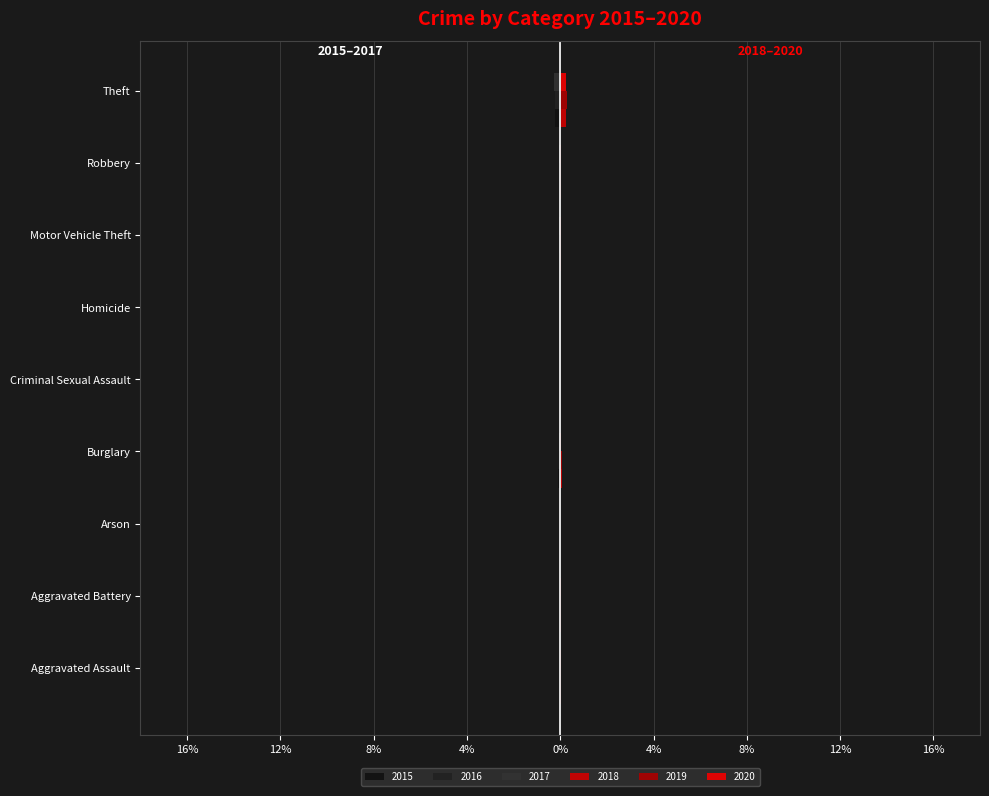

Reading left to right, transcribe all the data shown in this chart.

2015: Aggravated Assault=-0.0	Aggravated Battery=-0.0	Arson=-0.0	Burglary=-0.1	Criminal Sexual Assault=-0.0	Homicide=-0.0	Motor Vehicle Theft=-0.0	Robbery=-0.0	Theft=-0.2
2016: Aggravated Assault=-0.0	Aggravated Battery=-0.0	Arson=-0.0	Burglary=-0.1	Criminal Sexual Assault=-0.0	Homicide=-0.0	Motor Vehicle Theft=-0.1	Robbery=-0.0	Theft=-0.2
2017: Aggravated Assault=-0.0	Aggravated Battery=-0.0	Arson=-0.0	Burglary=-0.1	Criminal Sexual Assault=-0.0	Homicide=-0.0	Motor Vehicle Theft=-0.1	Robbery=-0.0	Theft=-0.3
2018: Aggravated Assault=0.0	Aggravated Battery=0.0	Arson=0.0	Burglary=0.1	Criminal Sexual Assault=0.0	Homicide=0.0	Motor Vehicle Theft=0.1	Robbery=0.0	Theft=0.2
2019: Aggravated Assault=0.0	Aggravated Battery=0.0	Arson=0.0	Burglary=0.1	Criminal Sexual Assault=0.0	Homicide=0.0	Motor Vehicle Theft=0.0	Robbery=0.0	Theft=0.3
2020: Aggravated Assault=0.0	Aggravated Battery=0.0	Arson=0.0	Burglary=0.1	Criminal Sexual Assault=0.0	Homicide=0.0	Motor Vehicle Theft=0.0	Robbery=0.0	Theft=0.2